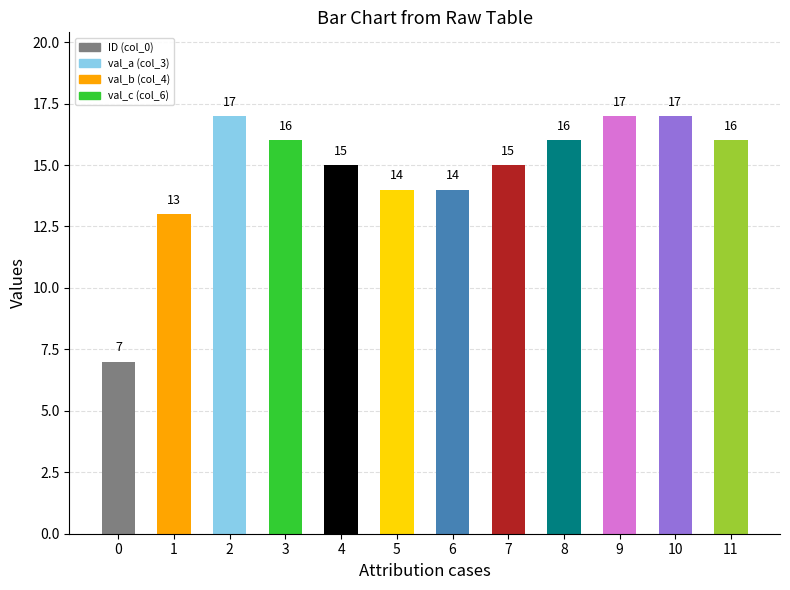

What is the ratio of the value at 2 to the value at 4?

1.1